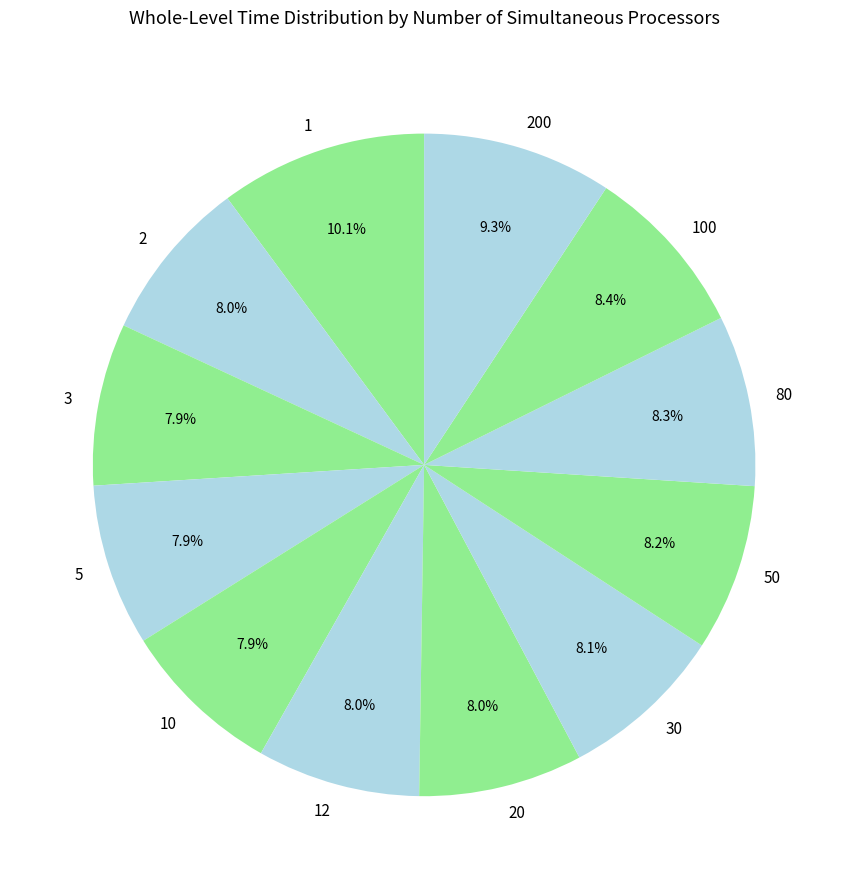

Is it true that 2 is 8% of the pie?

True